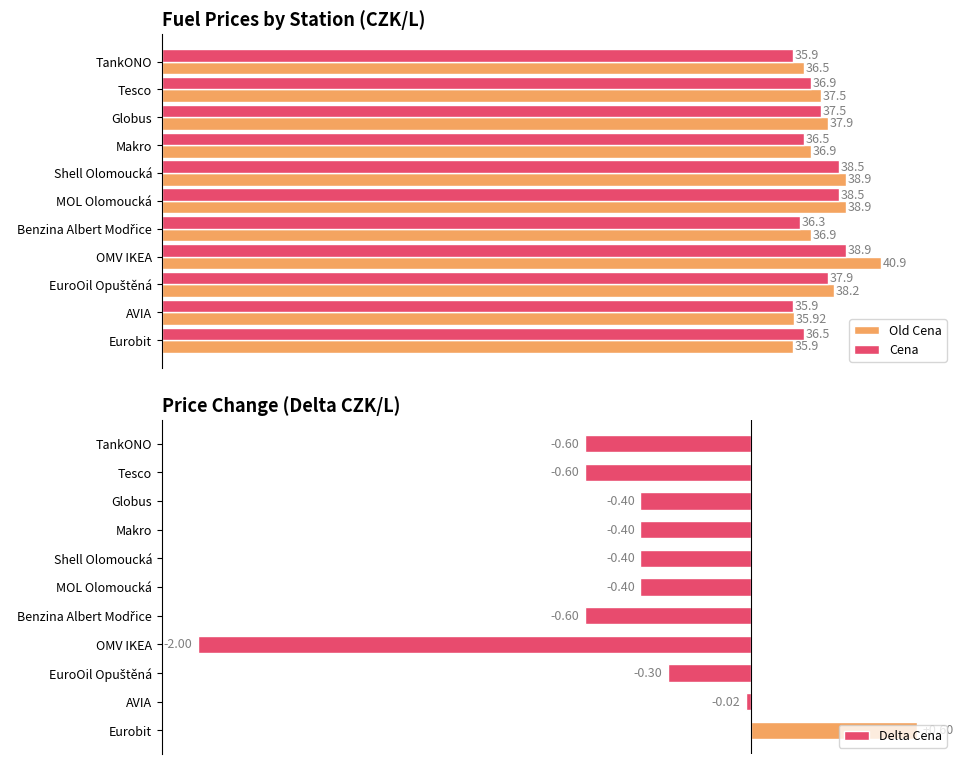

What is the highest value of the Old Cena series?

40.9